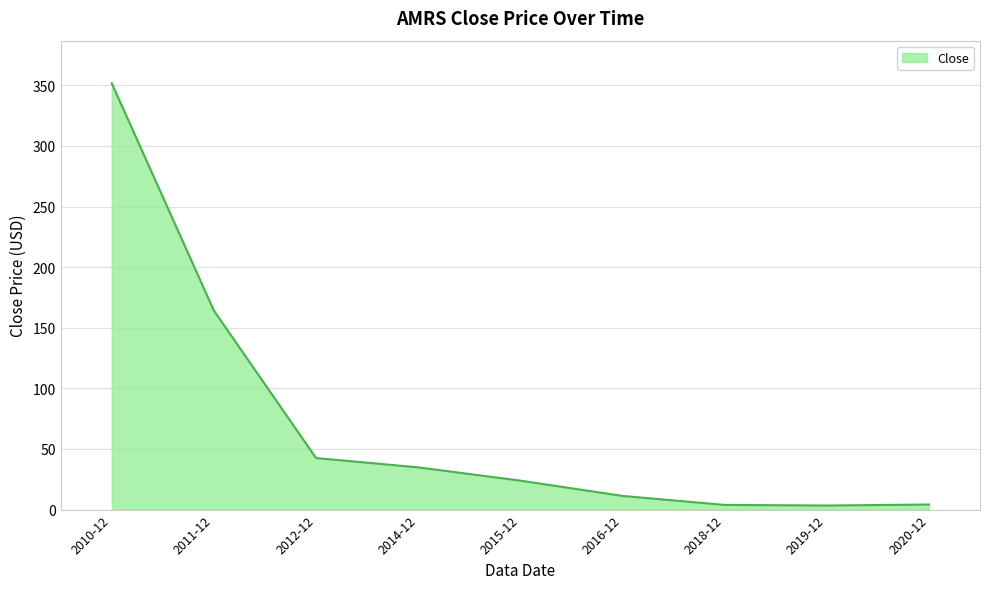

What is the difference between the values at 2015-12 and 2016-12?

12.6